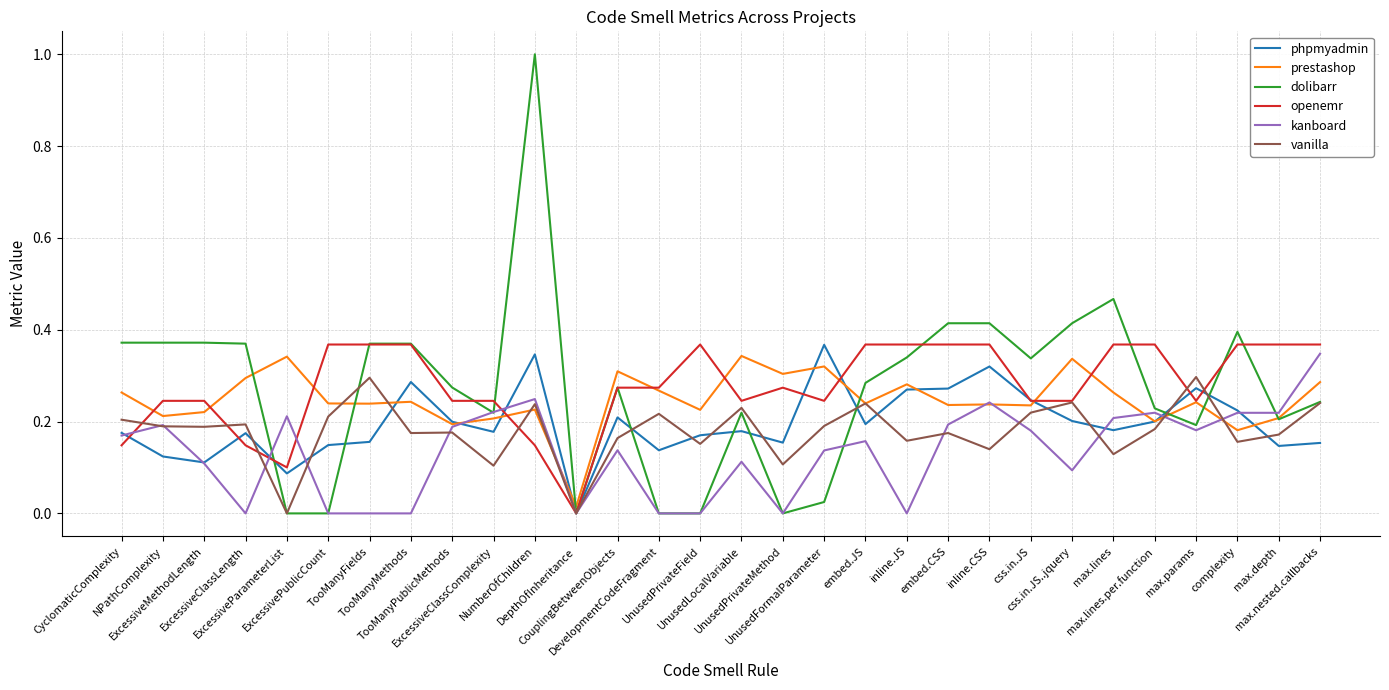

At which category is the sum across all series the highest?

NumberOfChildren